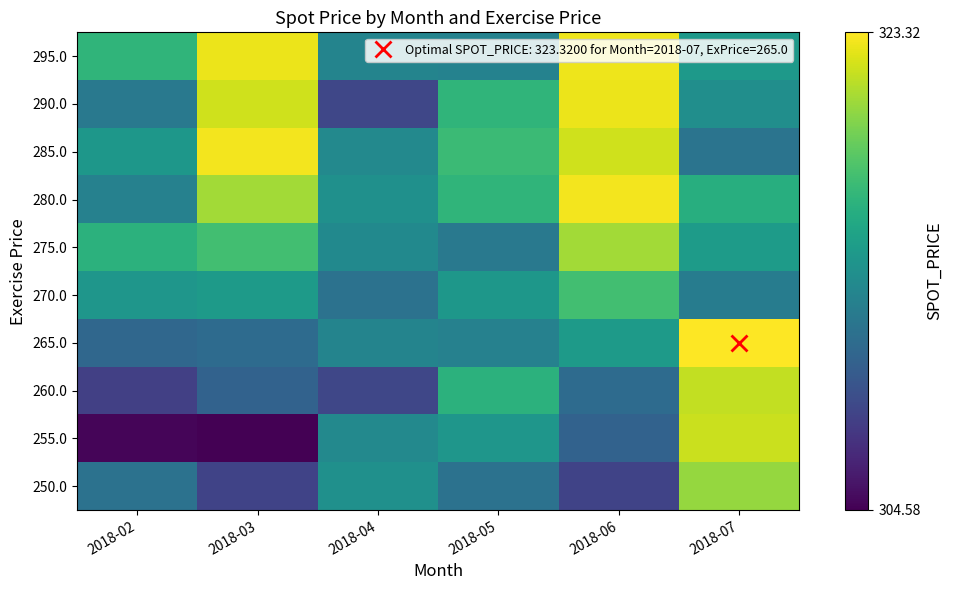

What is the total value across all series at 2018-02?

3122.7